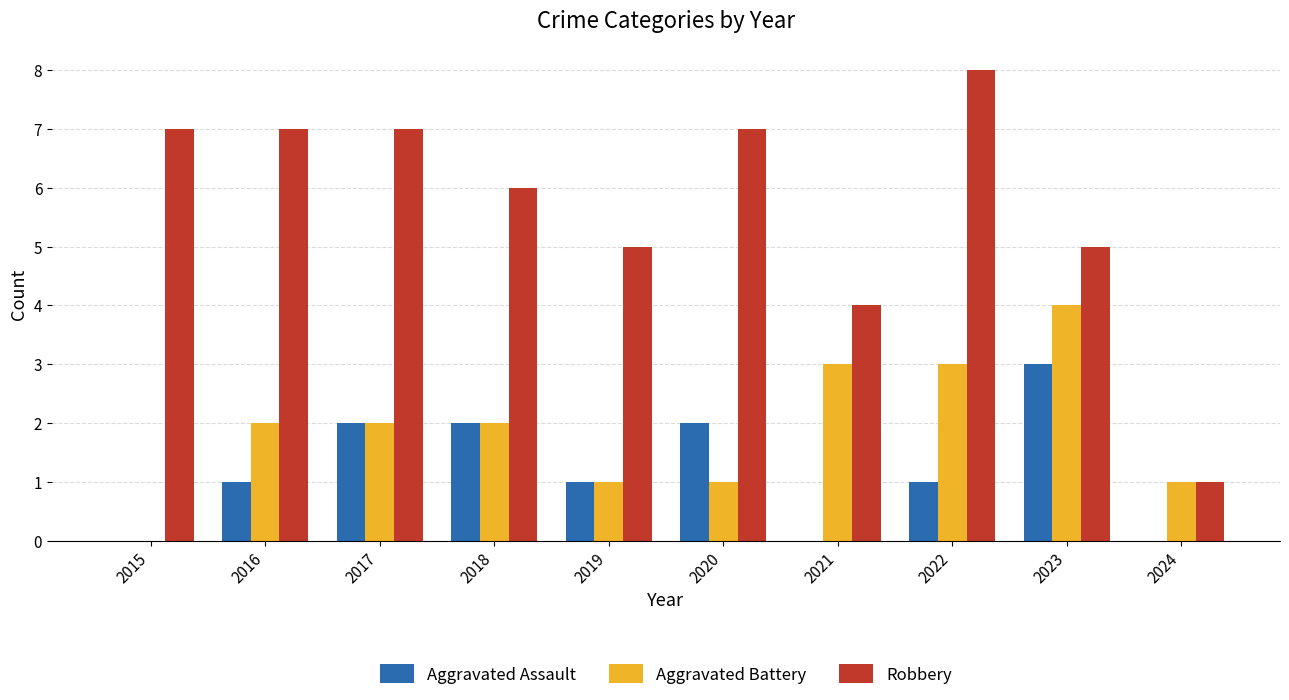

What are all the series names shown in the legend?

Aggravated Assault, Aggravated Battery, Robbery